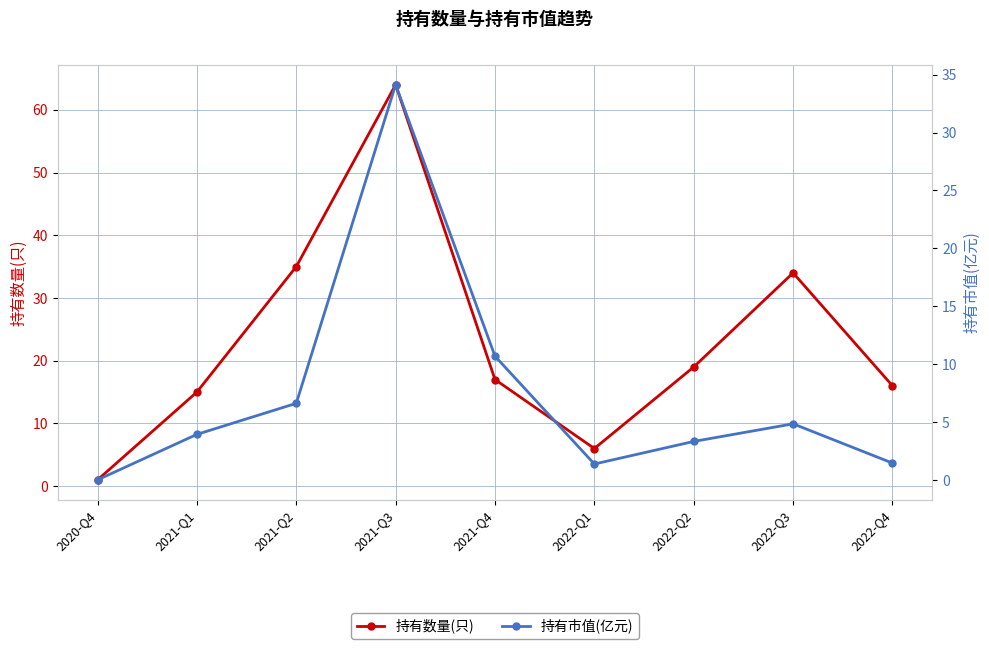

What is the average value of the 持有数量(只) series?

23.0